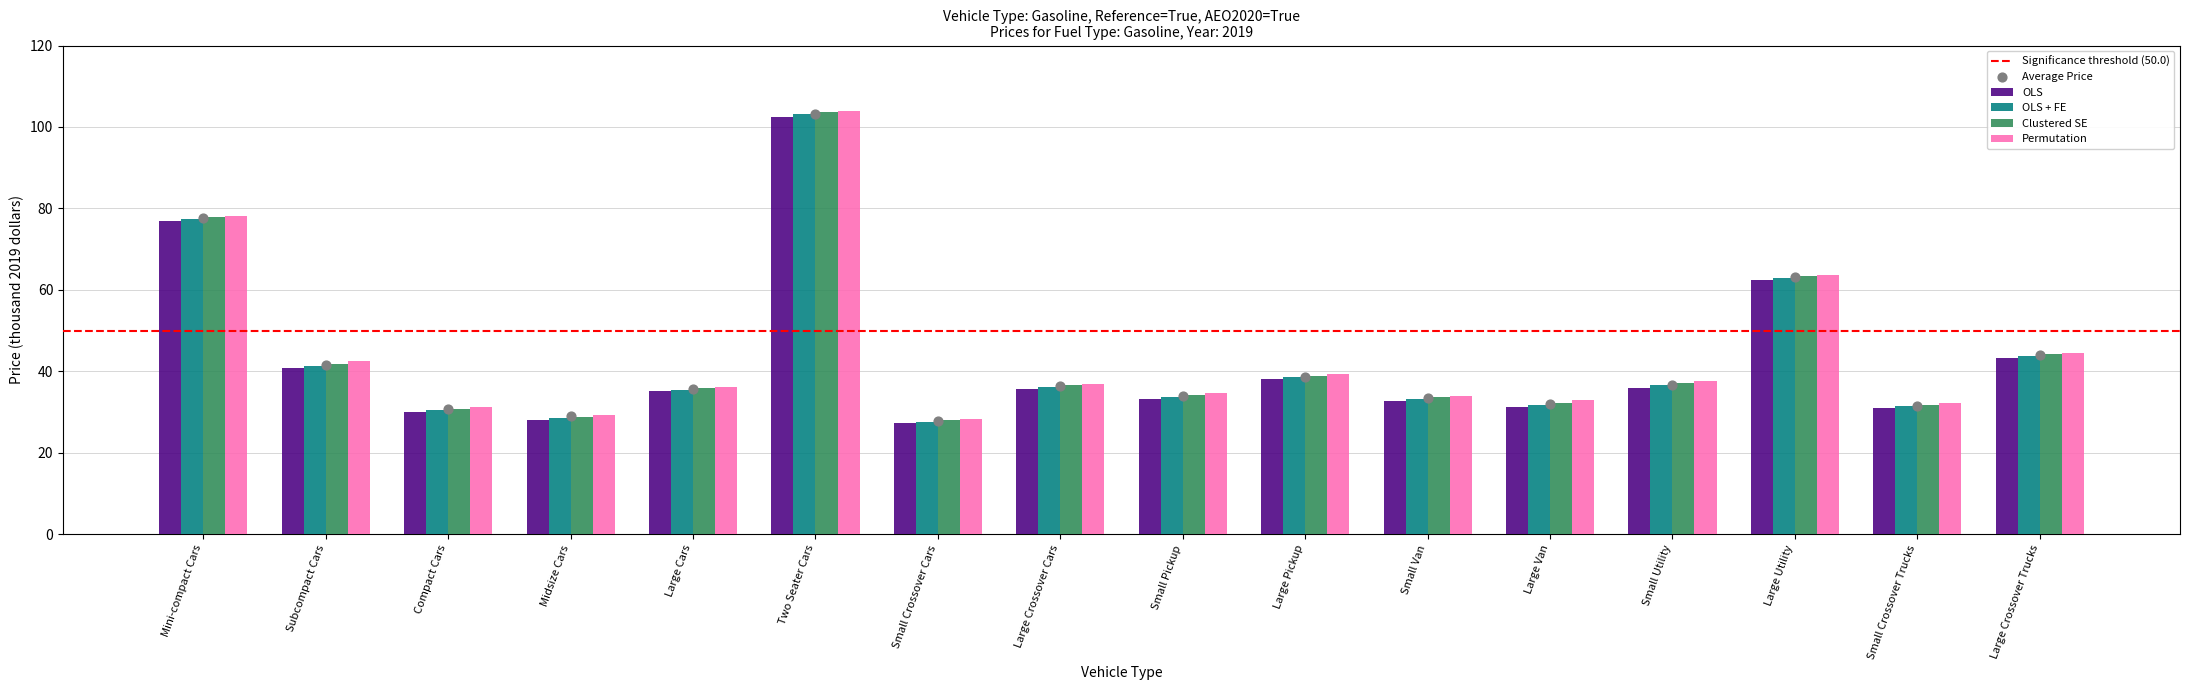

At how many categories does at least one series exceed 71?

2